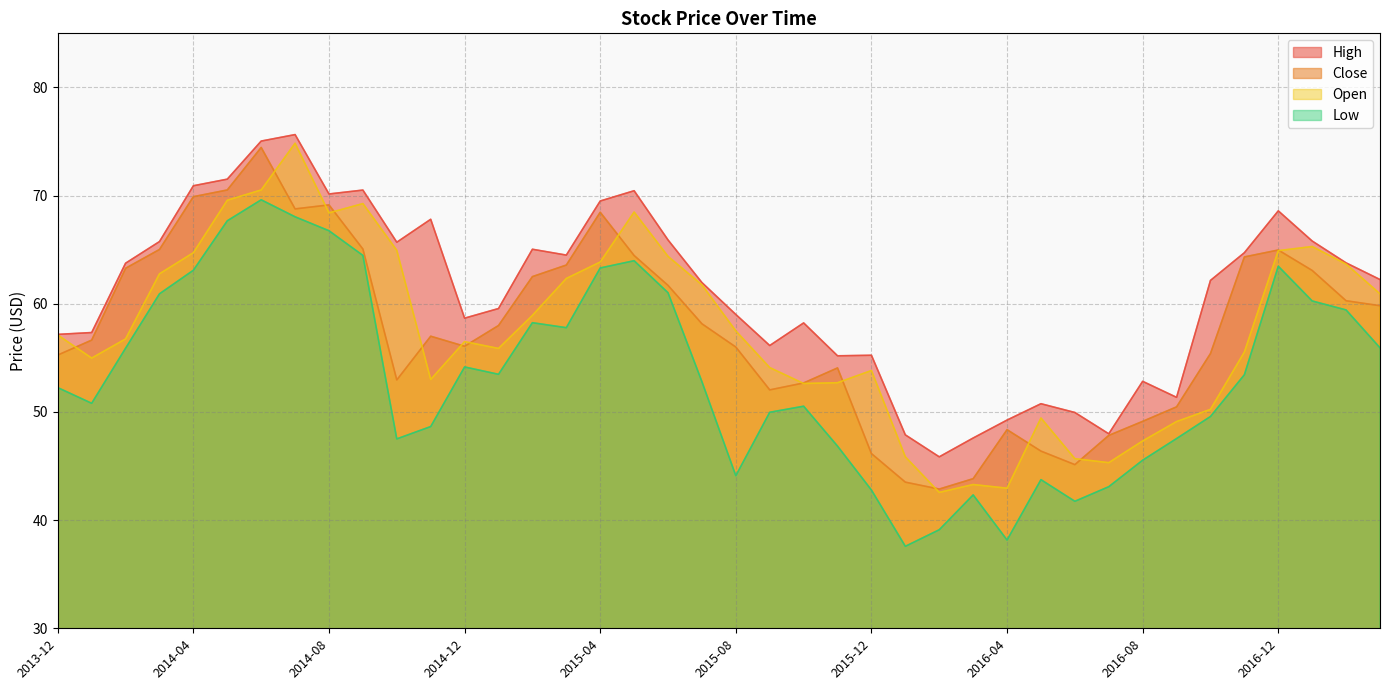

True or false: Open and Close cross at least once.

True